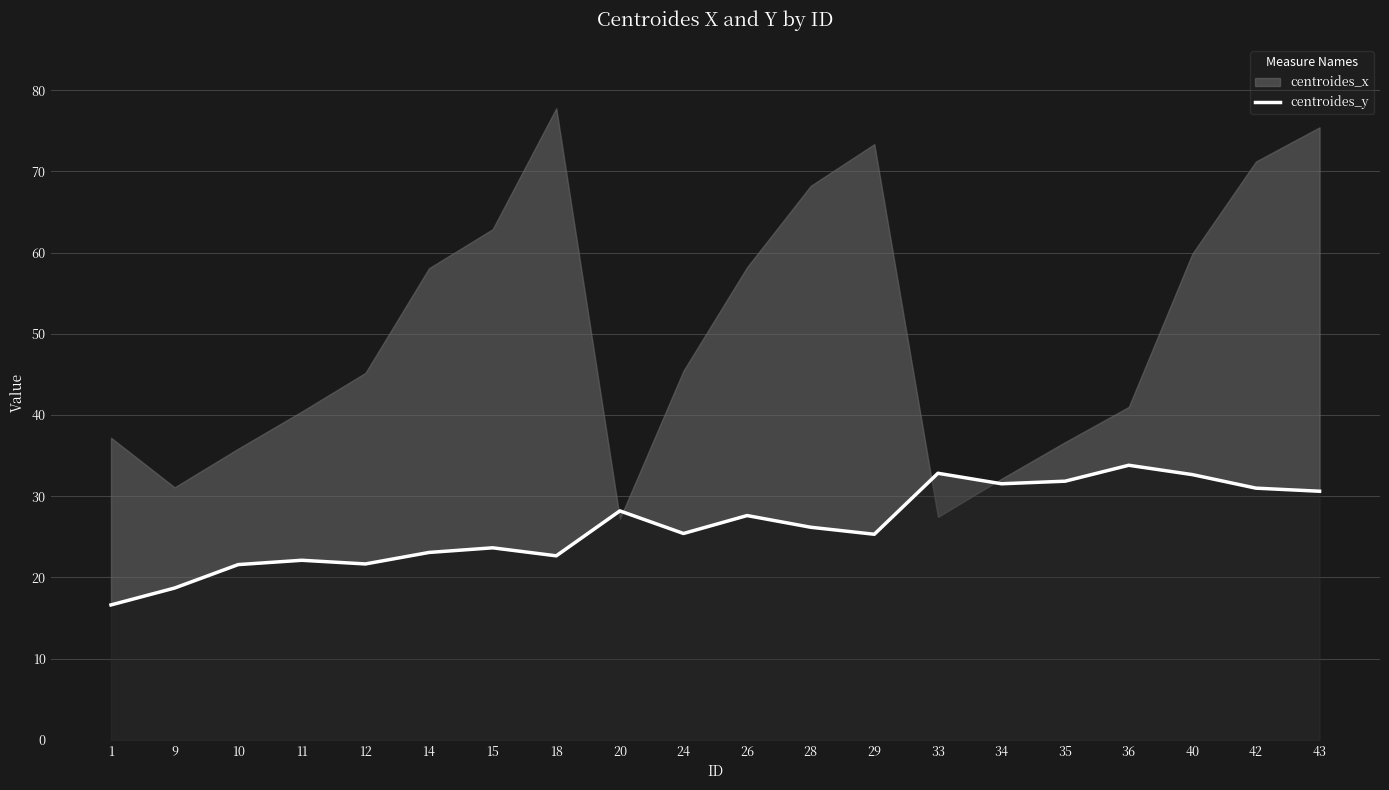

List the labels in order of value, smallest first.

1, 9, 10, 12, 11, 18, 14, 15, 29, 24, 28, 26, 20, 43, 42, 34, 35, 40, 33, 36